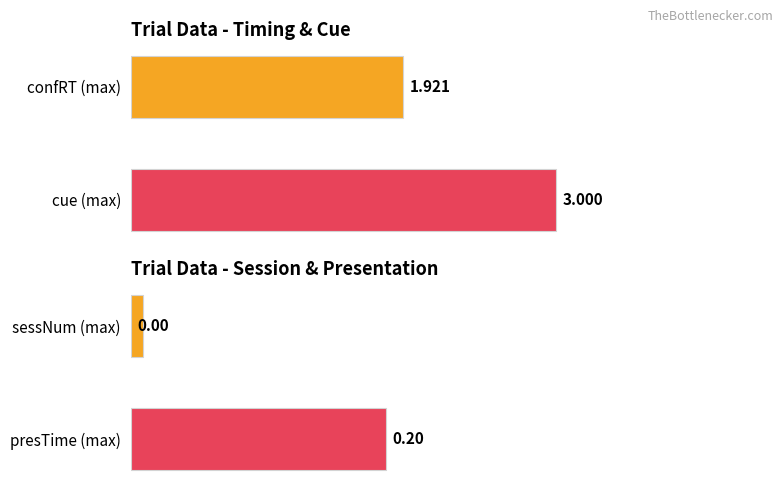

At 1, list the series in order from smallest to largest.

sessNum, presTime, confRT, cue